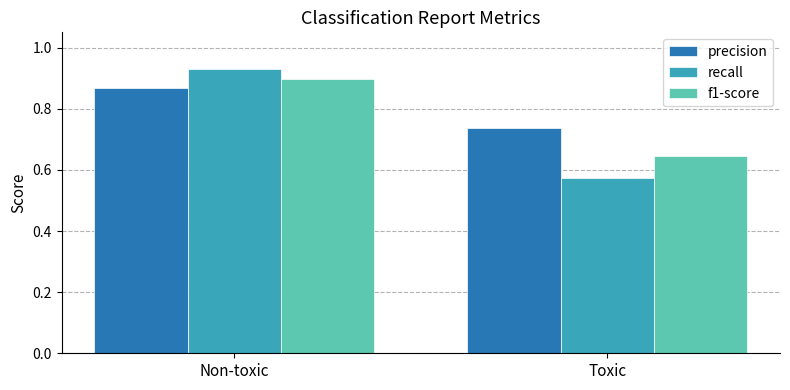

List the labels in order of recall value, largest first.

Non-toxic, Toxic